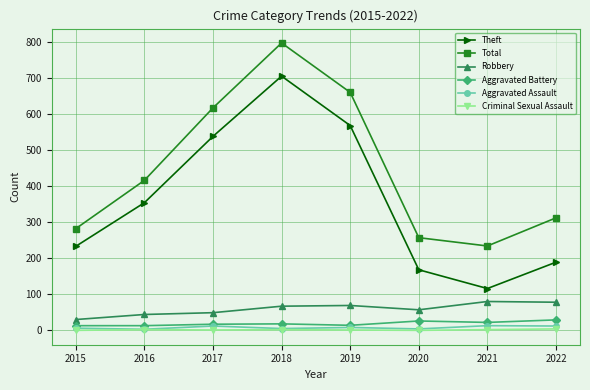

Which category has the lowest value in the Theft series?

2021